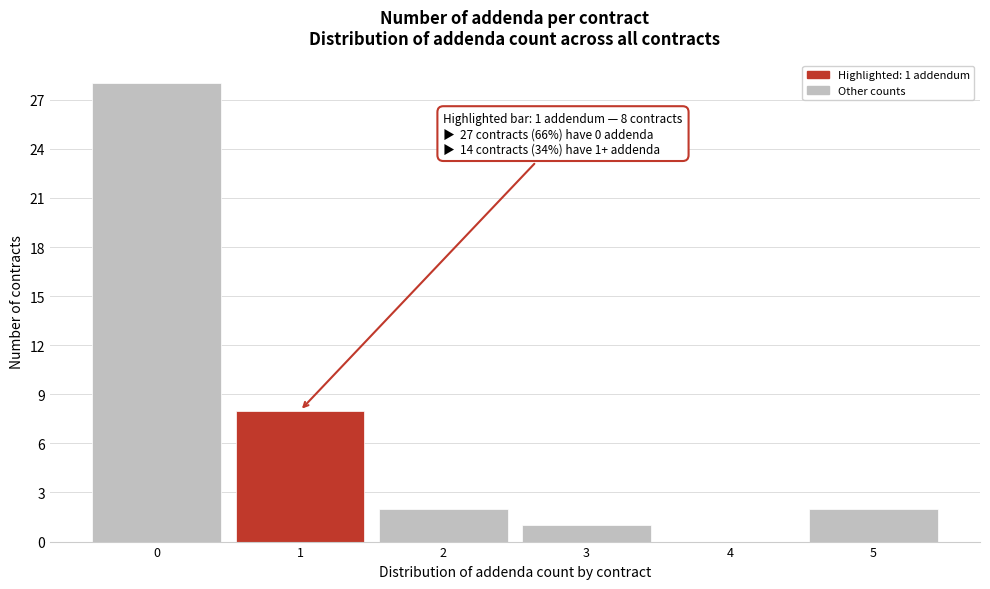

Reading left to right, extract all data points from this chart.

0=28	1=8	2=2	3=1	4=0	5=2